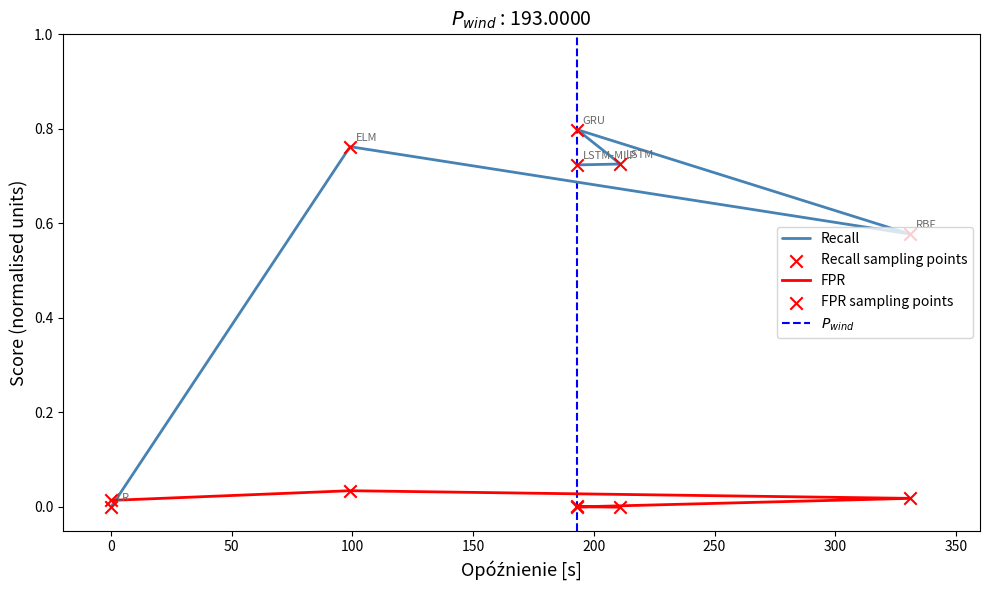

Which series has the largest Y range (max minus min)?

Recall